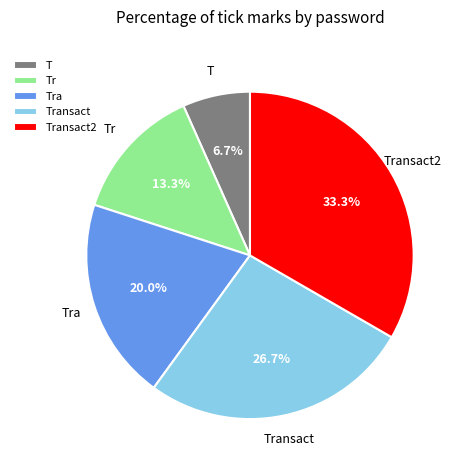

Which slice is the largest?

Transact2